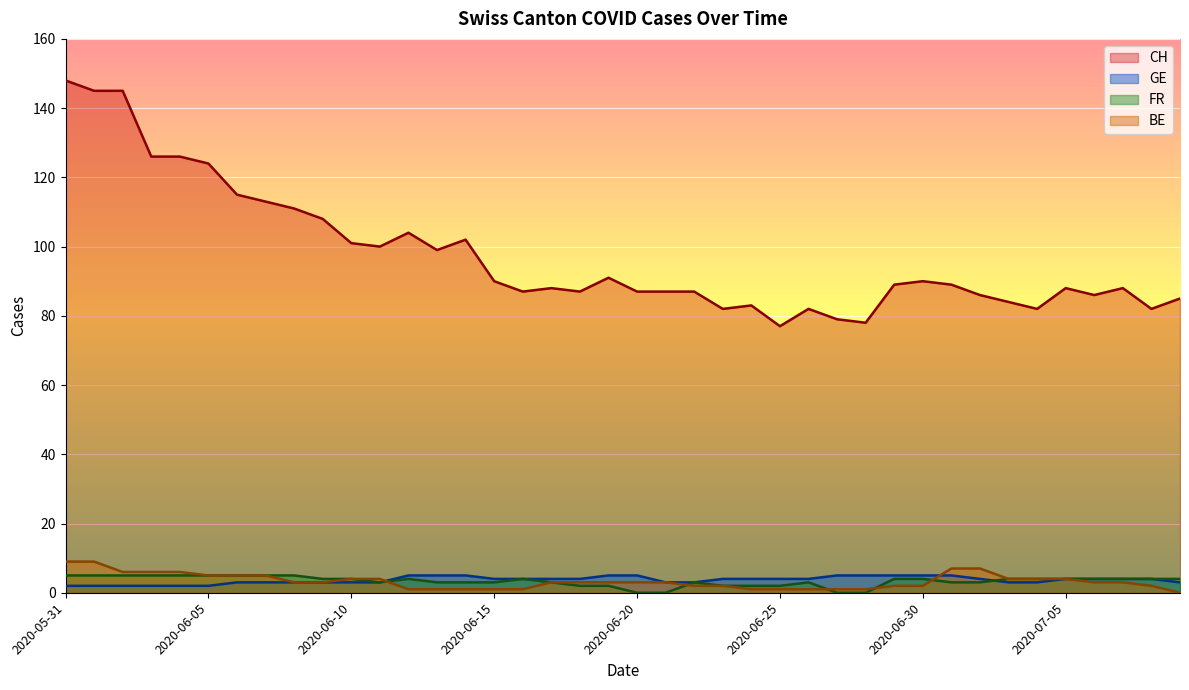

What is the difference between the highest and lowest values at 2020-06-23?

80